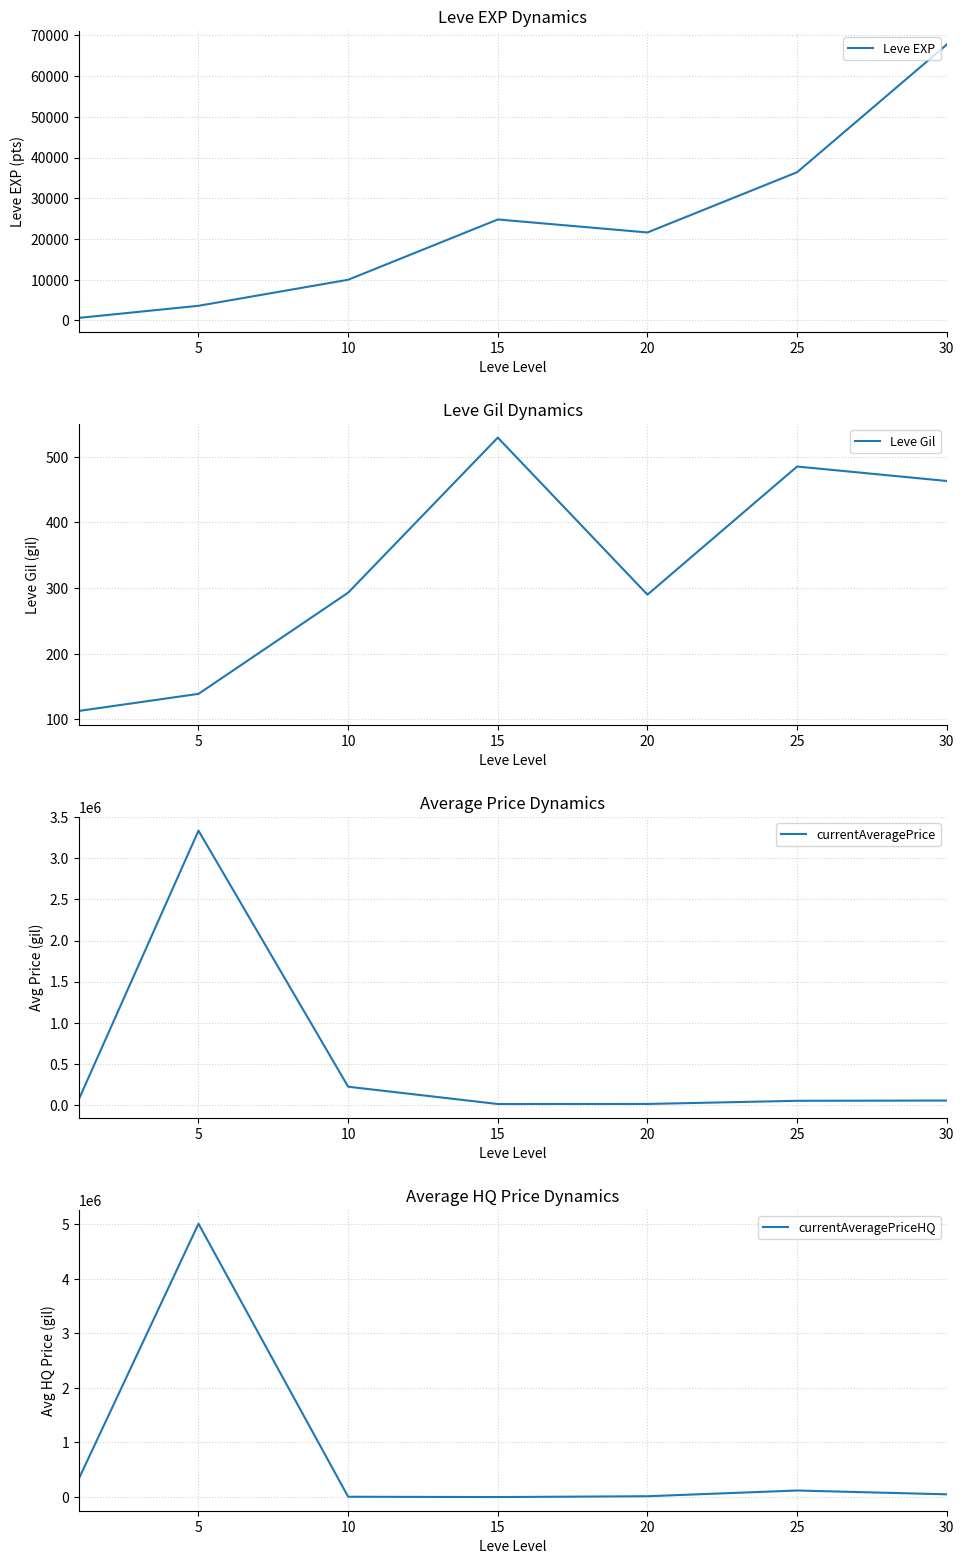

How many values in the Leve Gil series are below 293?

3